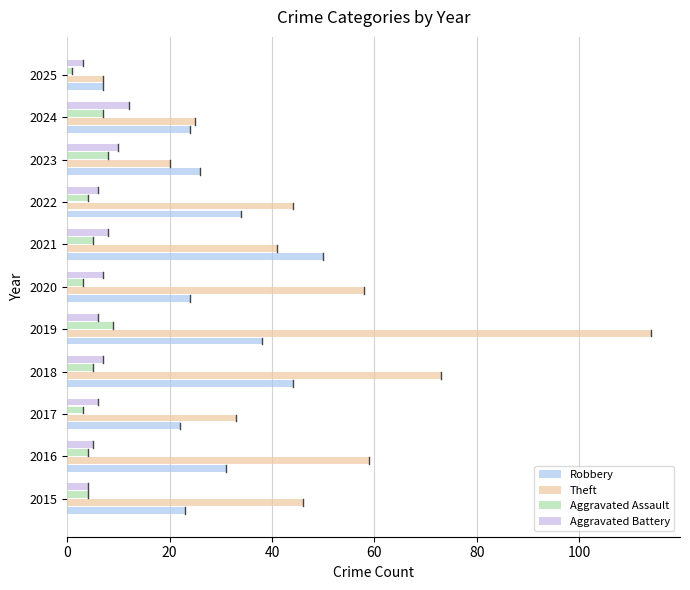

Reading left to right, list all the values displayed in this chart.

Robbery: 23	31	22	44	38	24	50	34	26	24	7
Theft: 46	59	33	73	114	58	41	44	20	25	7
Aggravated Assault: 4	4	3	5	9	3	5	4	8	7	1
Aggravated Battery: 4	5	6	7	6	7	8	6	10	12	3